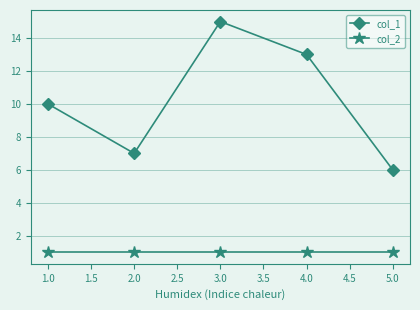

Reading left to right, extract all data points from this chart.

col_1: 10	7	15	13	6
col_2: 1	1	1	1	1